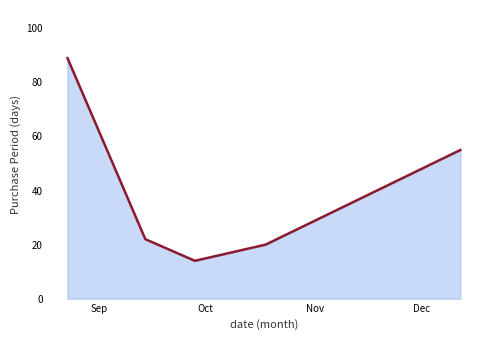

What is the sum of all values?

200